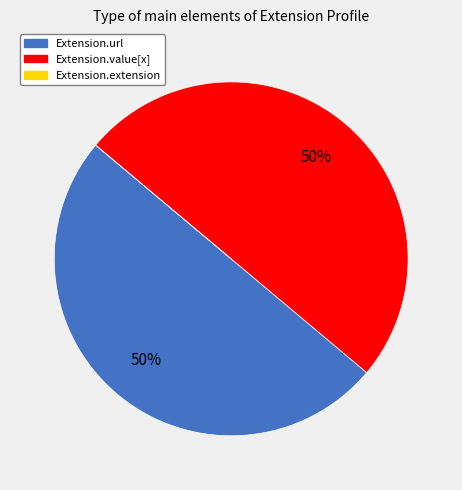

To the nearest percent, what is the difference between the largest and smallest slice percentages?

50%